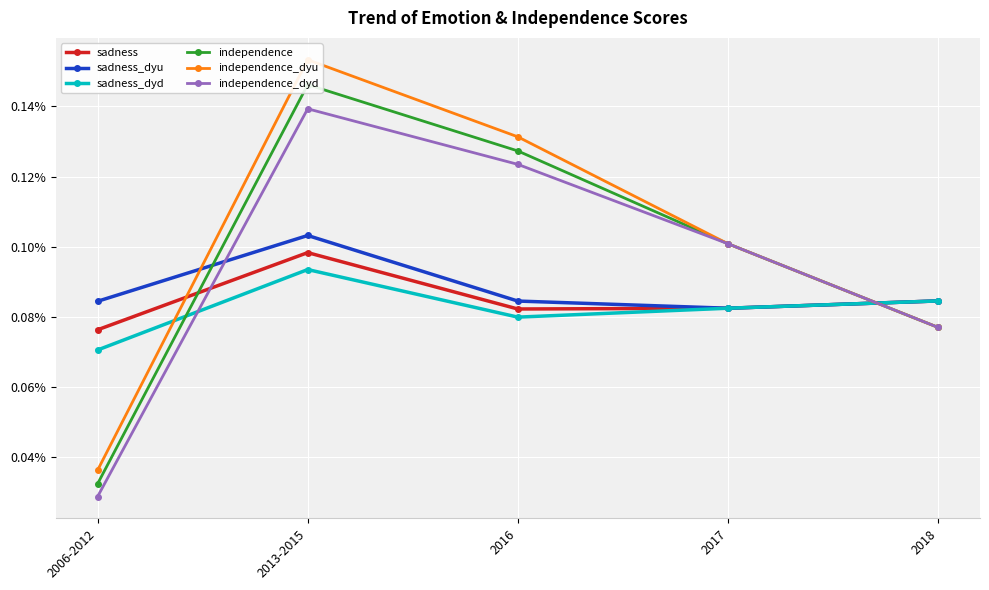

Which label corresponds to the largest value in the chart?

2013-2015